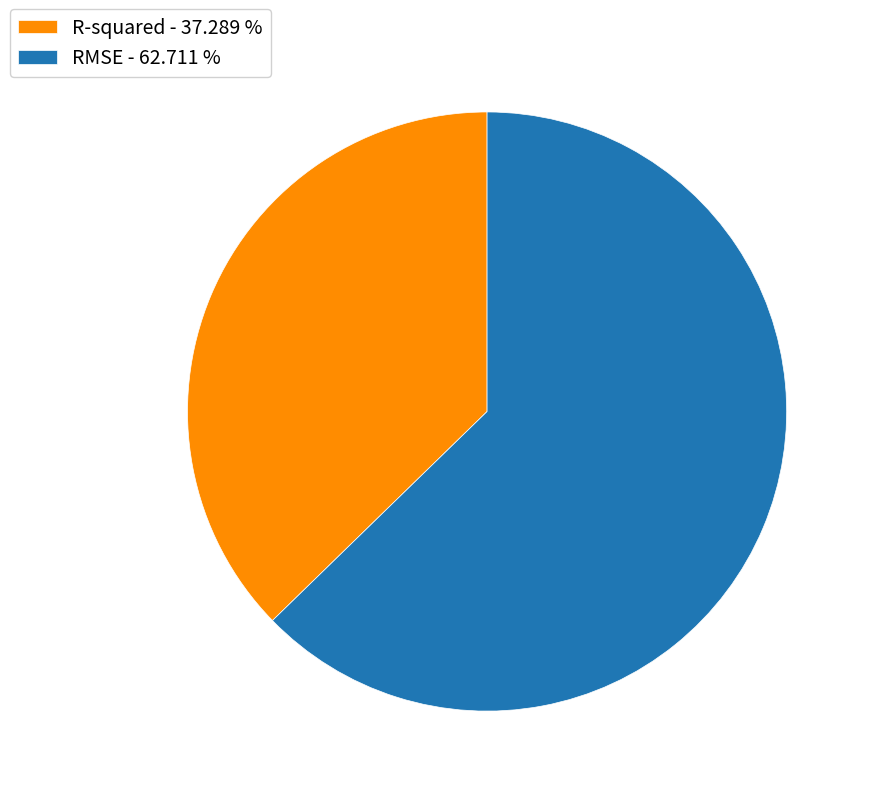

Combined, do RMSE - 62.711 % and R-squared - 37.289 % account for over 50%?

Yes